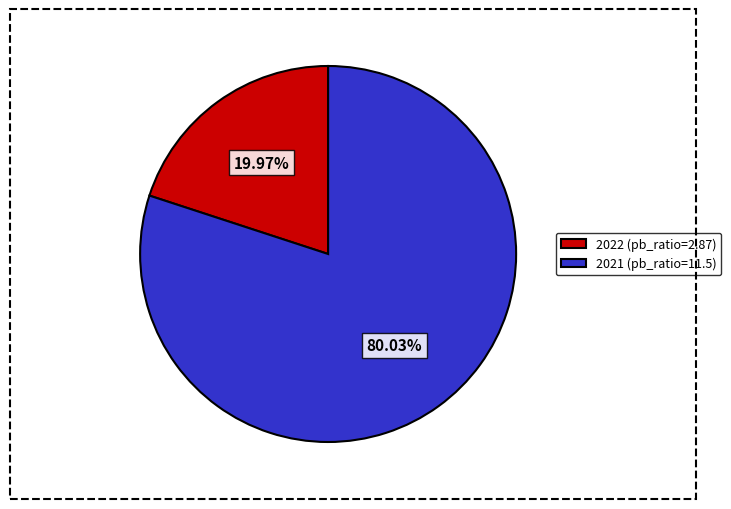

Which slice is the largest?

2021